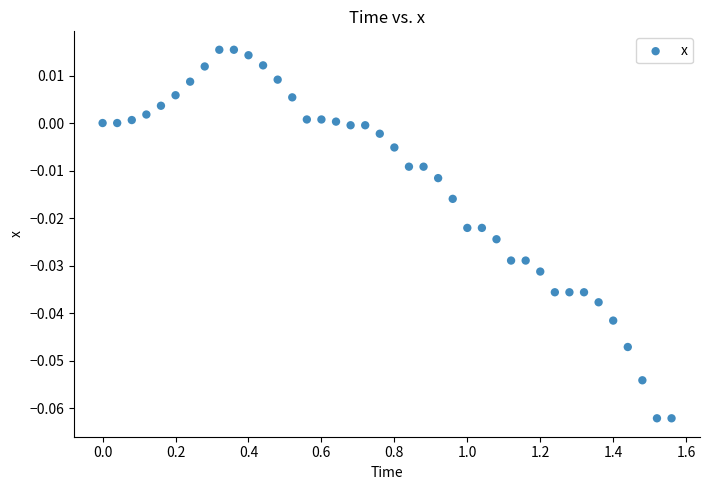

What is the range of X values (max minus min)?

1.6